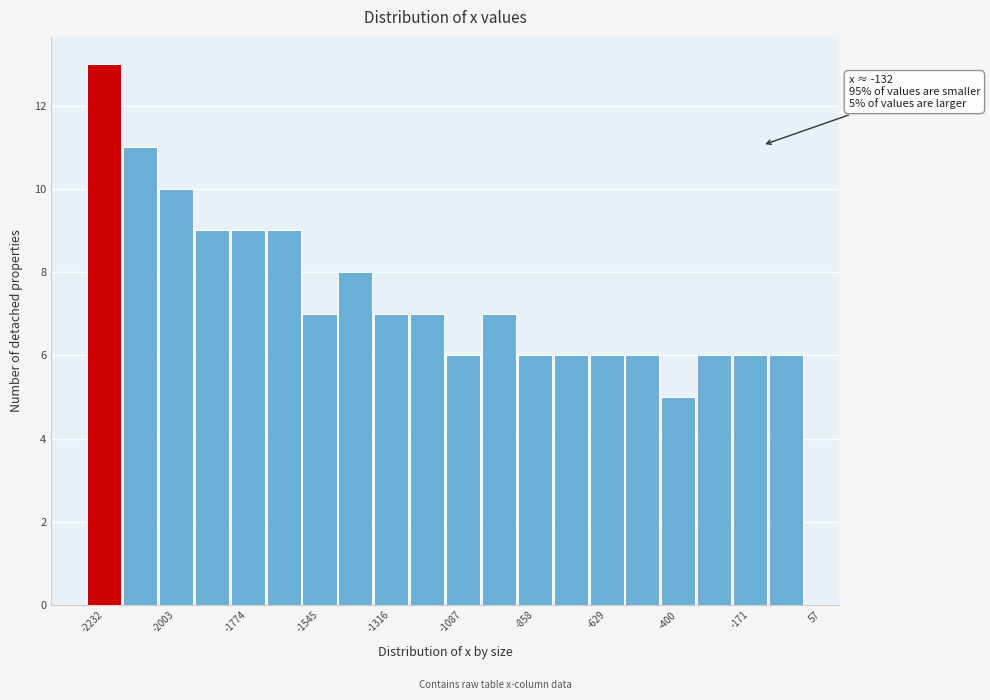

Read against the x-axis, roughly where is the centre of the tallest bar?

-2250